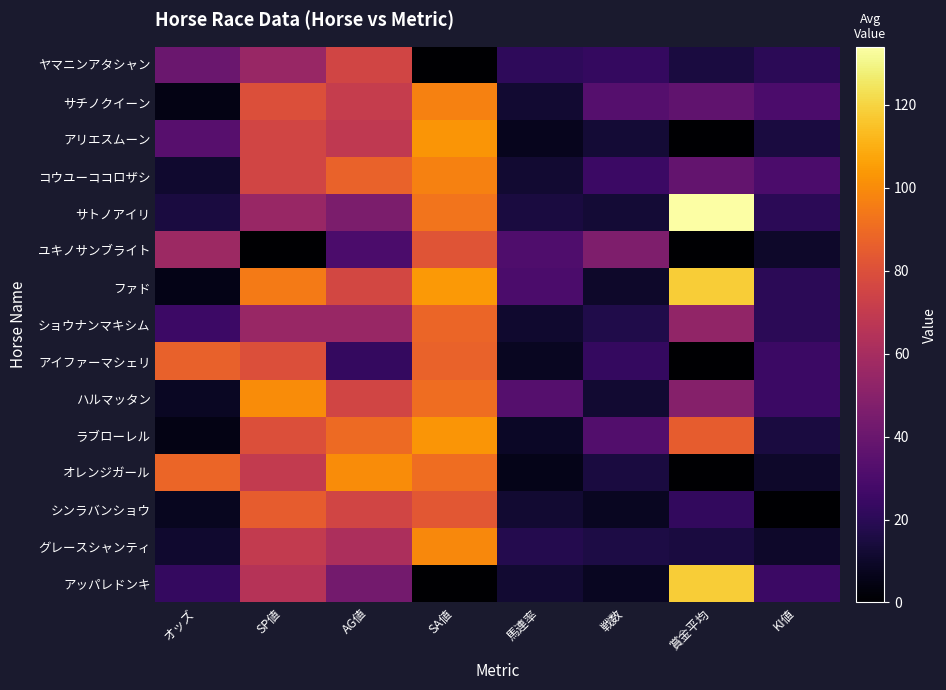

Which series has the largest total across all categories?

ファド